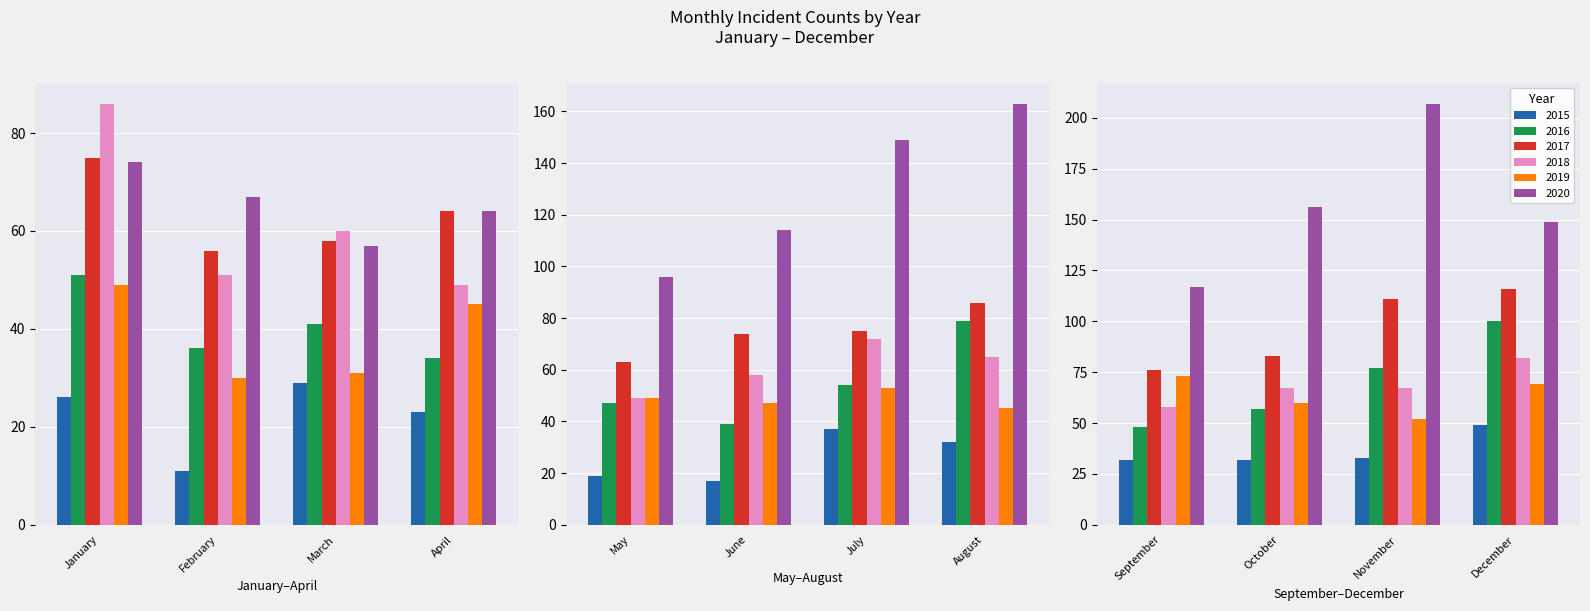

What is the minimum value for 2018?

49